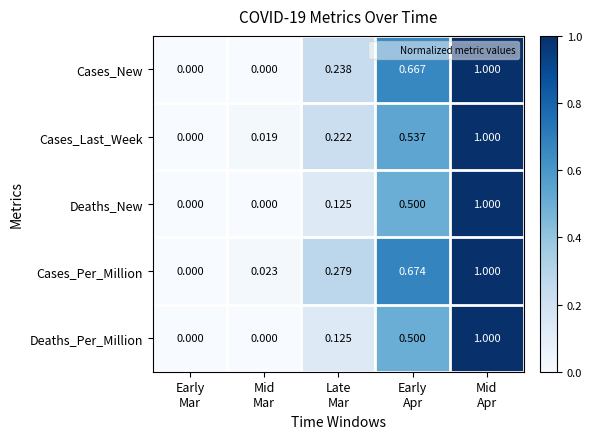

Which series has the largest total across all categories?

Cases_Per_Million